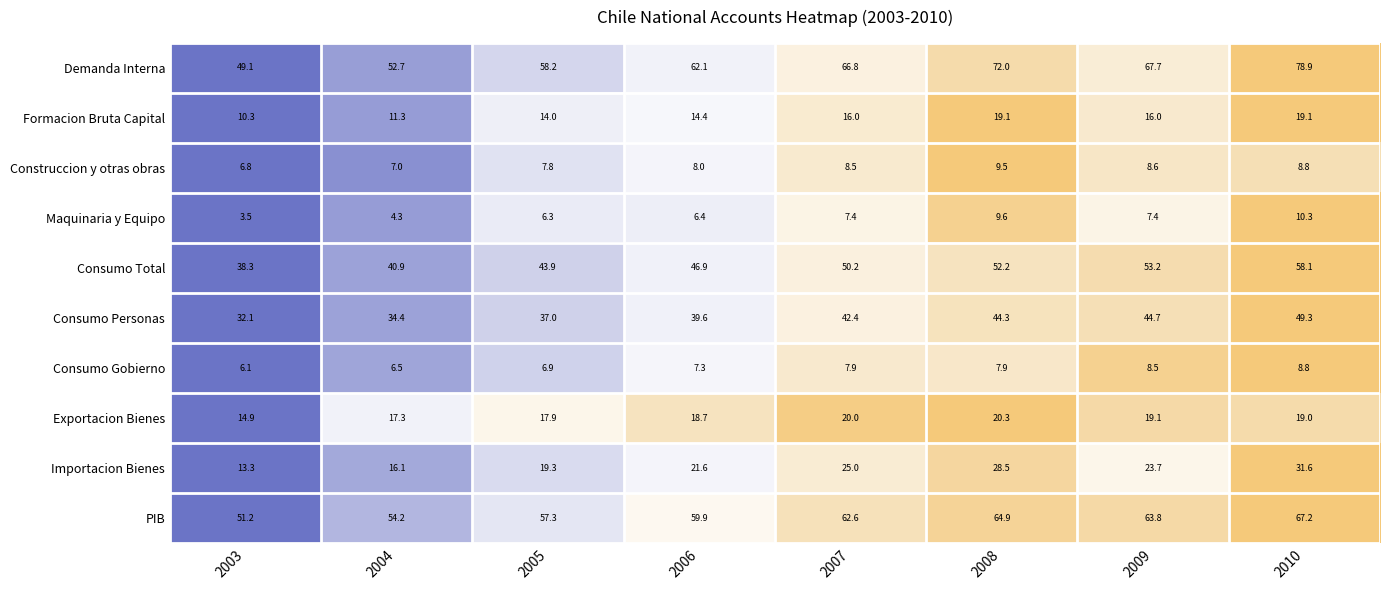

How many data points in PIB are less than 62?

4